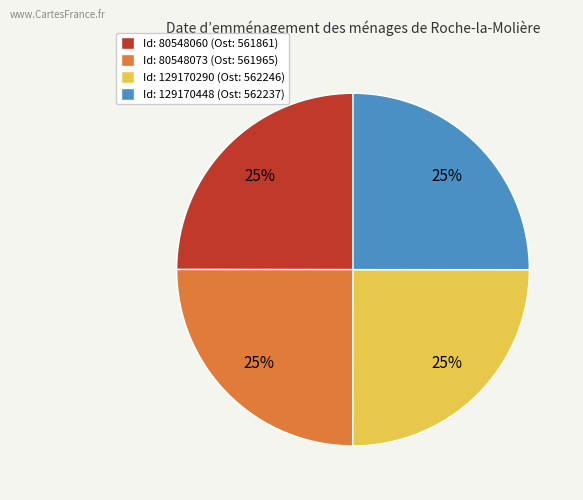

Count the number of slices in the pie.

4